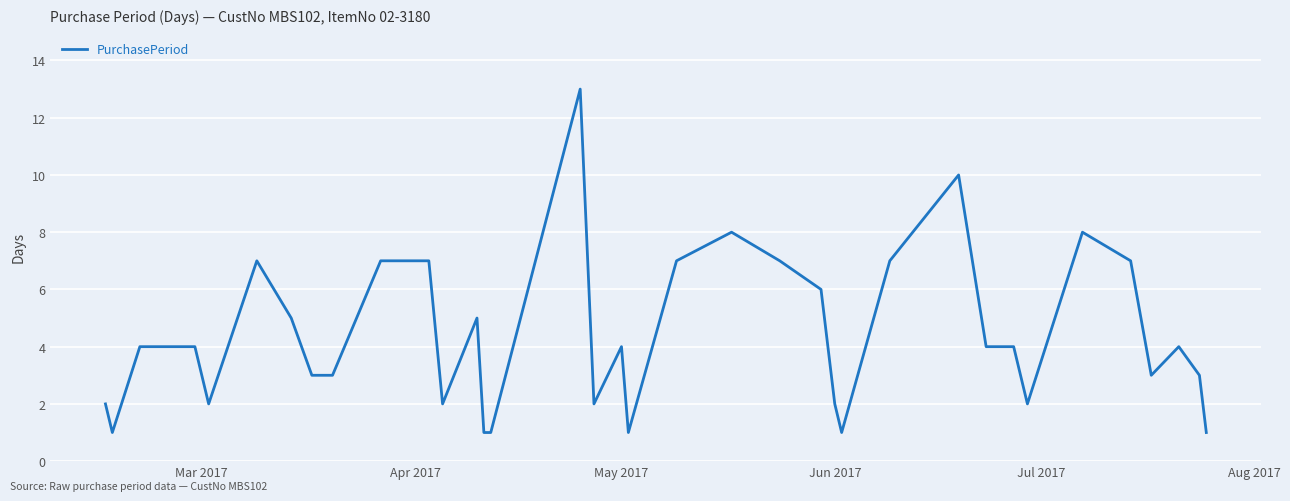

What is the difference between the maximum and minimum values?

12